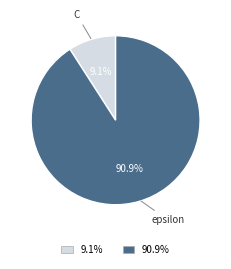

The epsilon slice represents 79% of the pie. True or false?

False